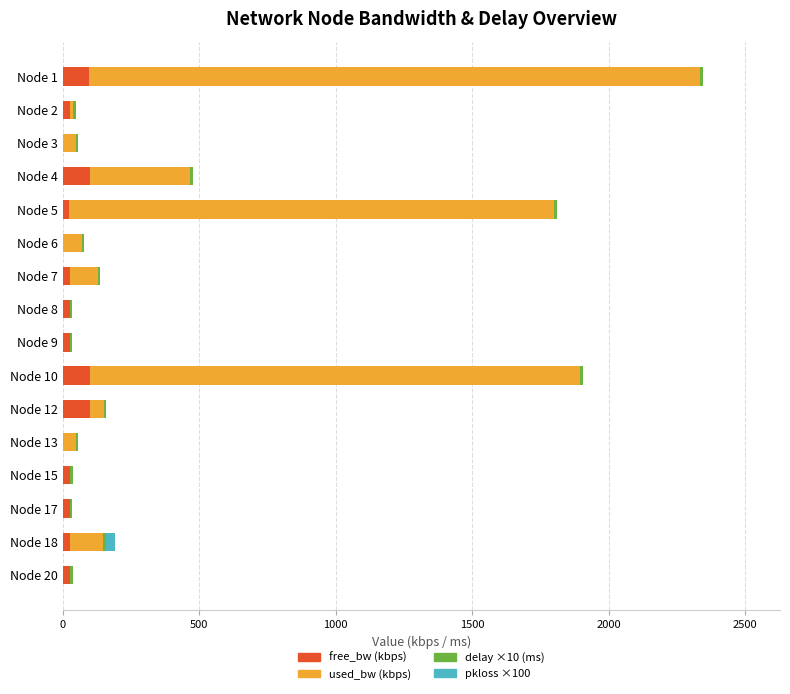

What is the sum of all free_bw (kbps) values?

623.0